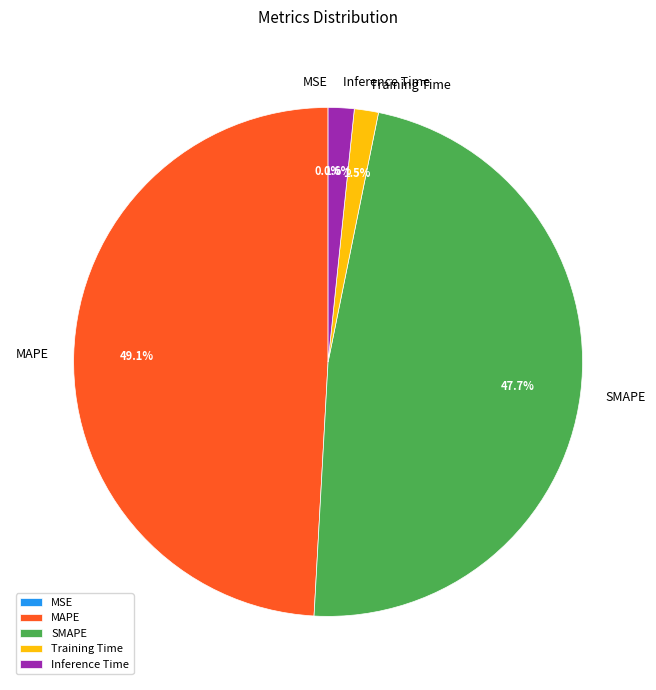

Which has a higher value, Training Time or MAPE?

MAPE